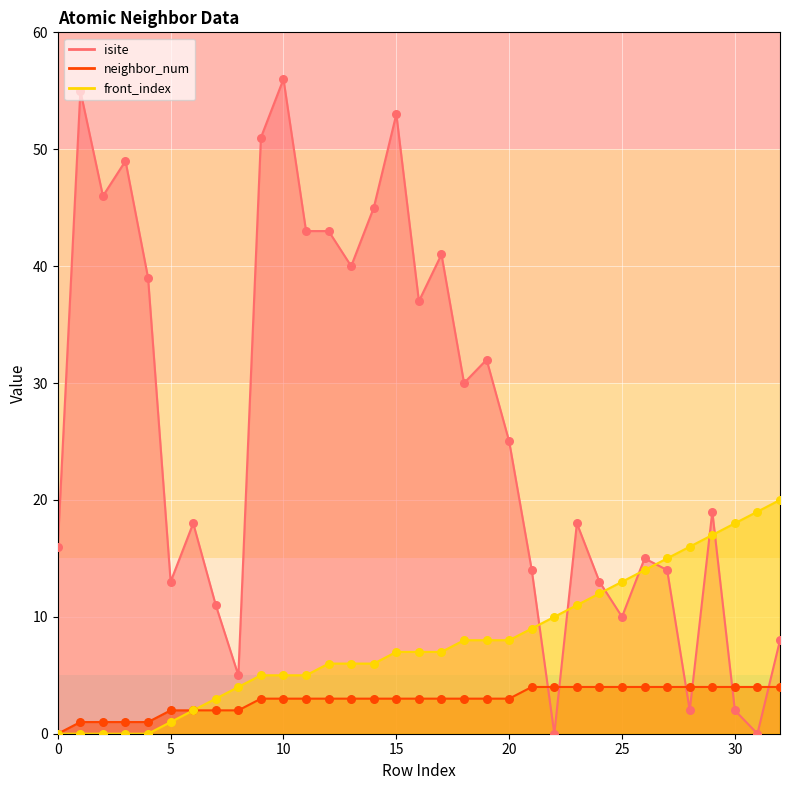

Is the value of front_index at 12 greater than the value of isite at 31?

Yes